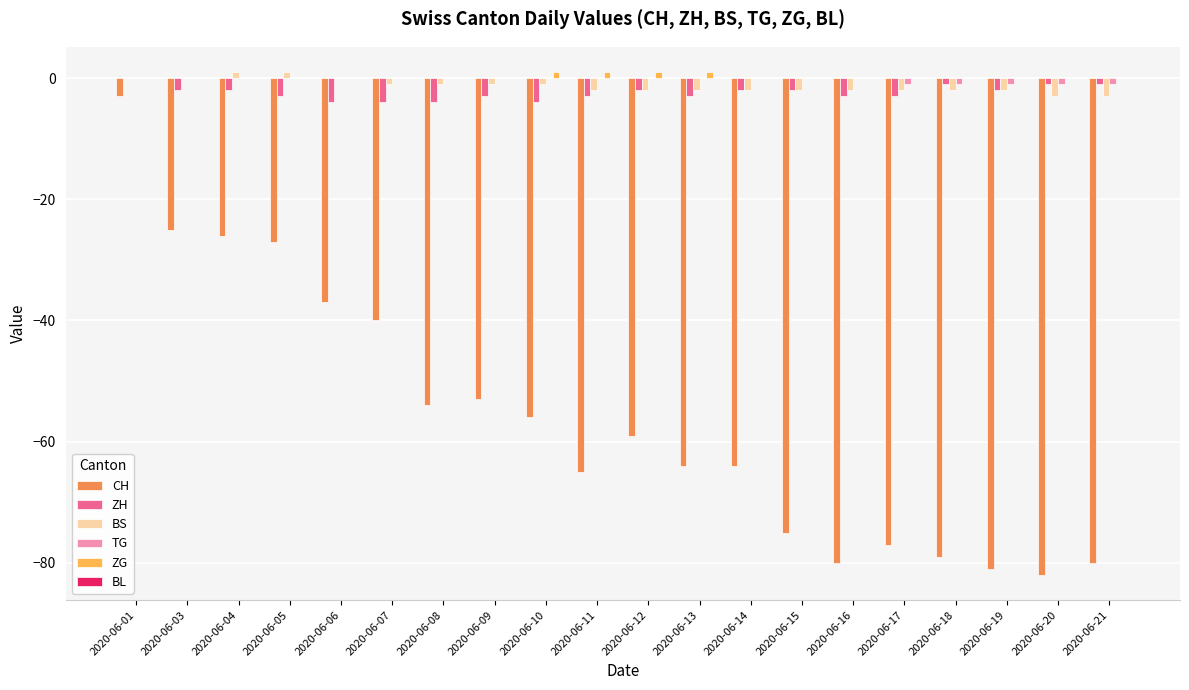

What is the approximate value of ZH at 2020-06-03?

-2